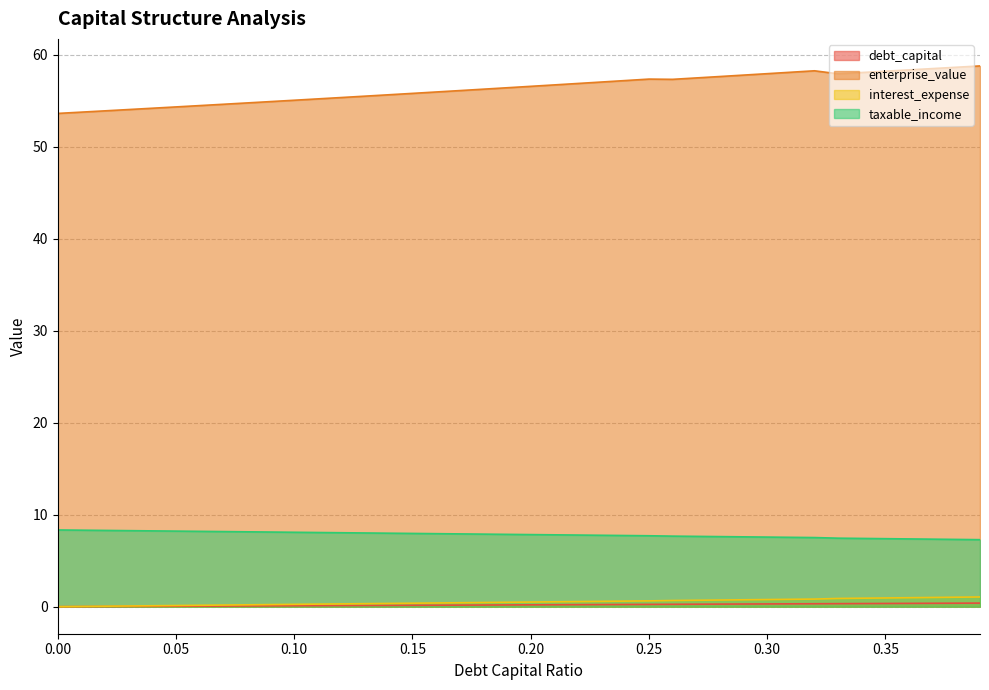

True or false: interest_expense and debt_capital intersect in this chart.

False